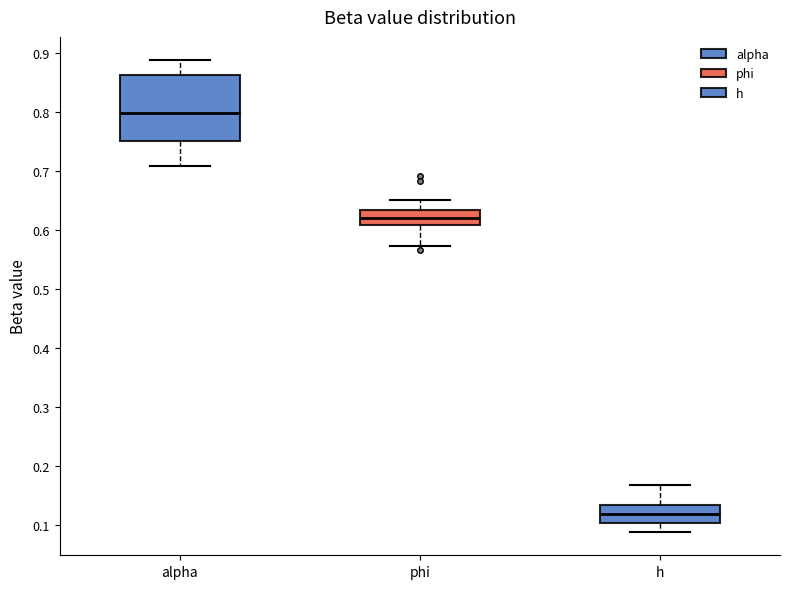

Which box is the tallest, from its lower edge to its upper edge?

alpha